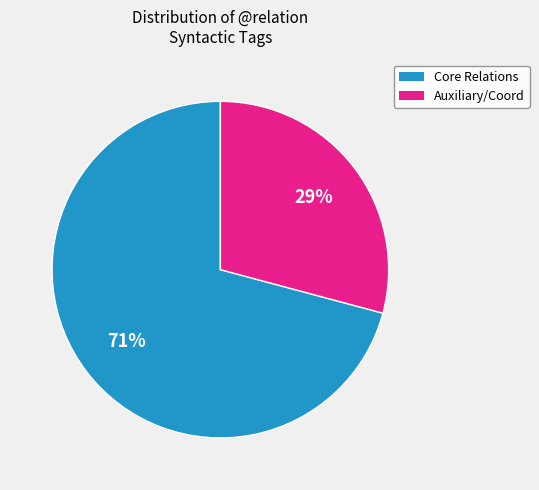

To the nearest percent, what percentage of the pie is Core Relations?

71%